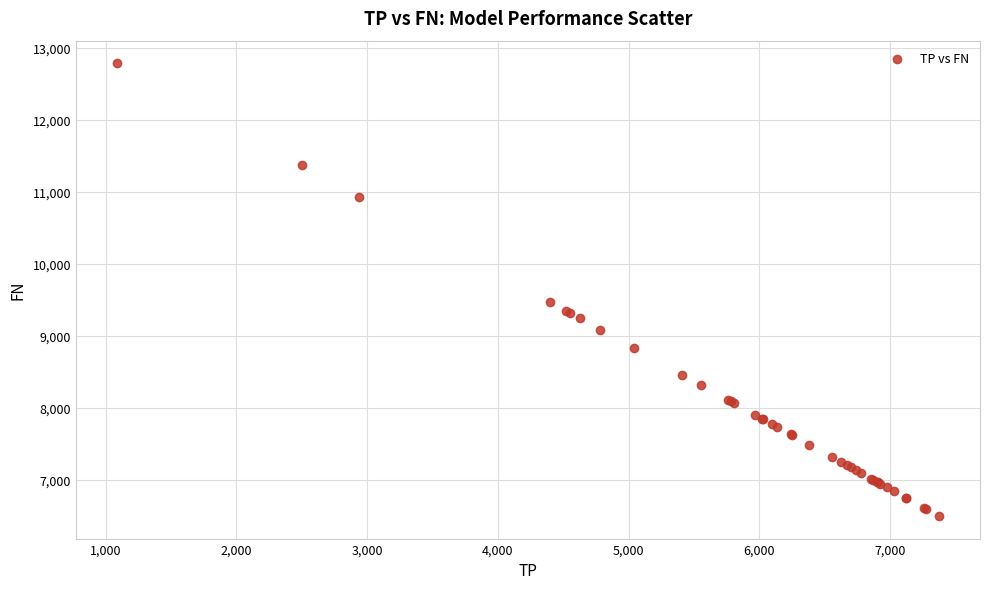

What Y value in the scatter plot is closest to 9639?

9469